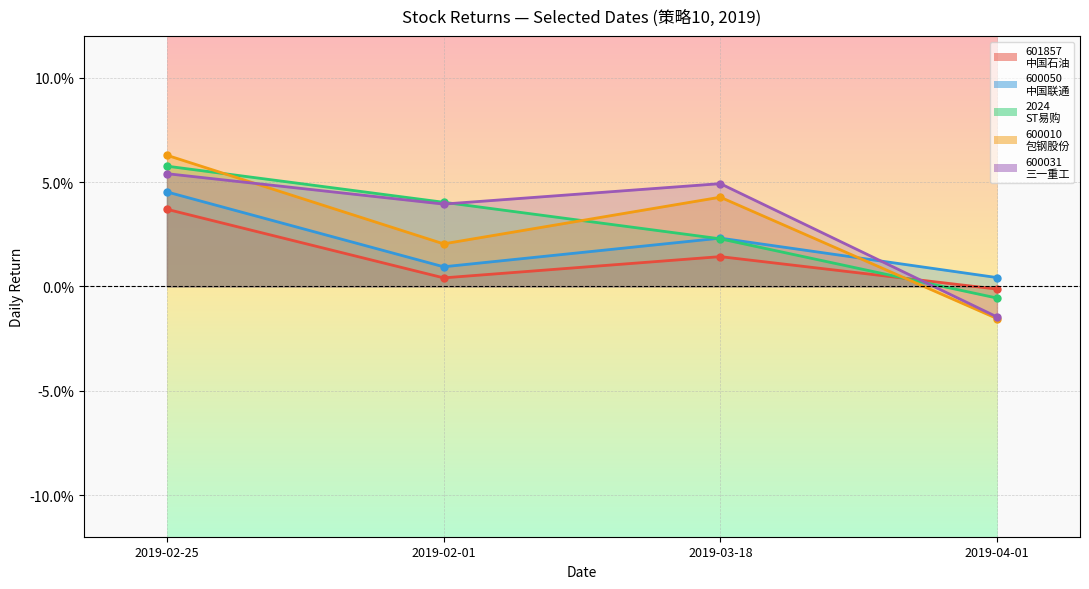

Does the chart display data point markers on the line(s)?

Yes